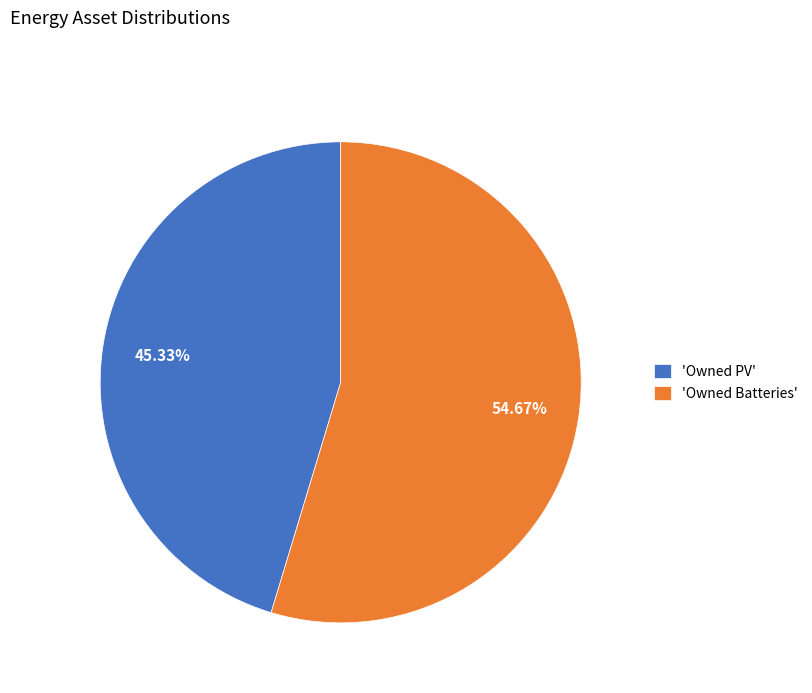

Rank the categories by value from lowest to highest.

'Owned PV', 'Owned Batteries'